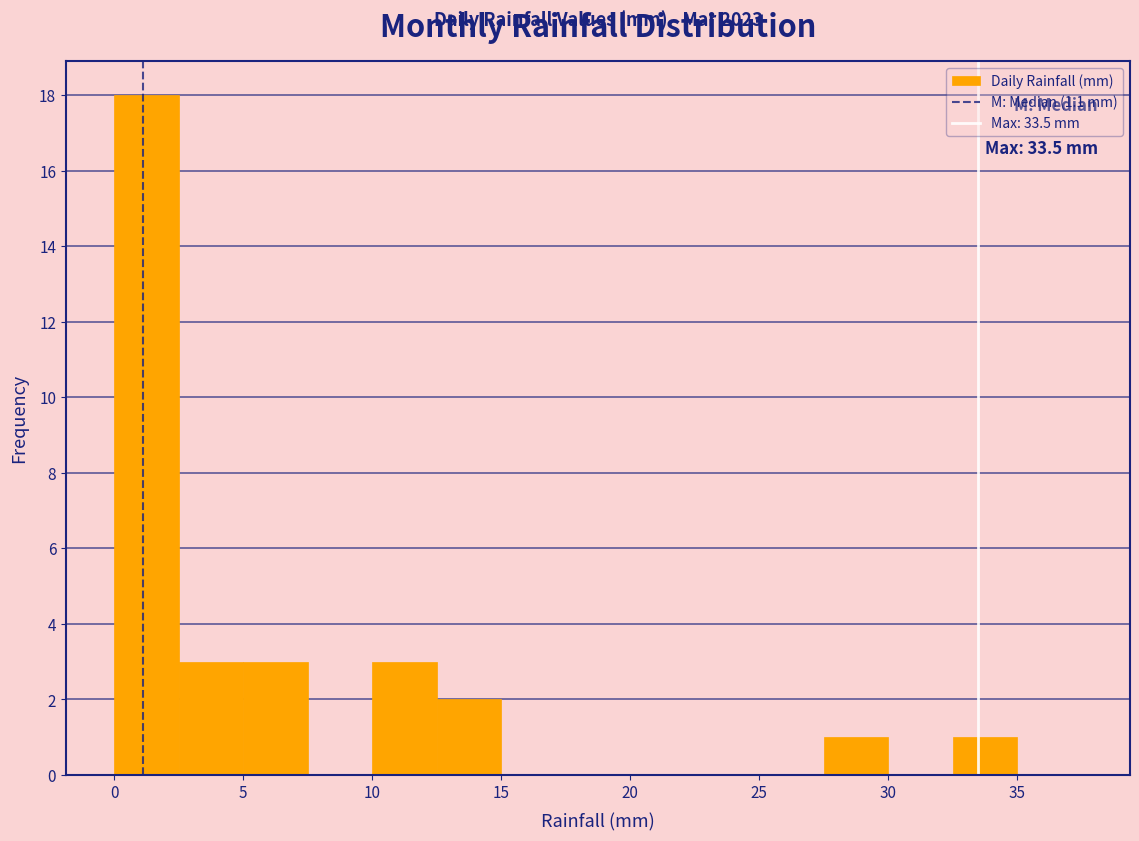

Over which range of the x-axis is the bar tallest?

0.0 to 2.5